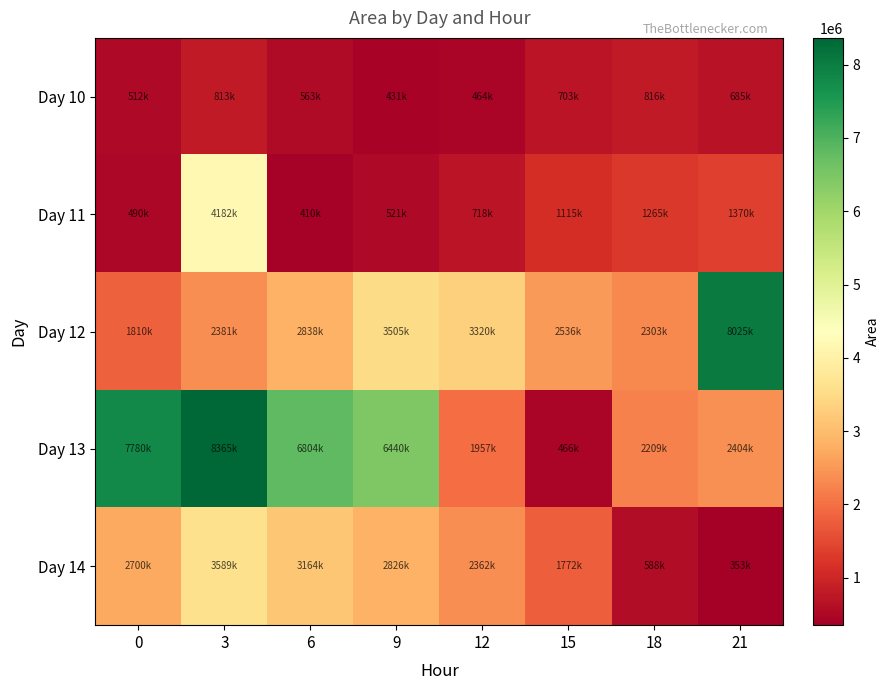

Reading right to left, what are all the values shown in this chart?

Day 10: 21=685625	18=816875	15=703125	12=464375	9=431250	6=563125	3=813750	0=512500
Day 11: 21=1370625	18=1265625	15=1115000	12=718750	9=521250	6=410000	3=4182500	0=490625
Day 12: 21=8025000	18=2303750	15=2536875	12=3320000	9=3505000	6=2838125	3=2381875	0=1810625
Day 13: 21=2404375	18=2209375	15=466250	12=1957500	9=6440000	6=6804375	3=8365000	0=7780000
Day 14: 21=353125	18=588125	15=1772500	12=2362500	9=2826875	6=3164375	3=3589375	0=2700625